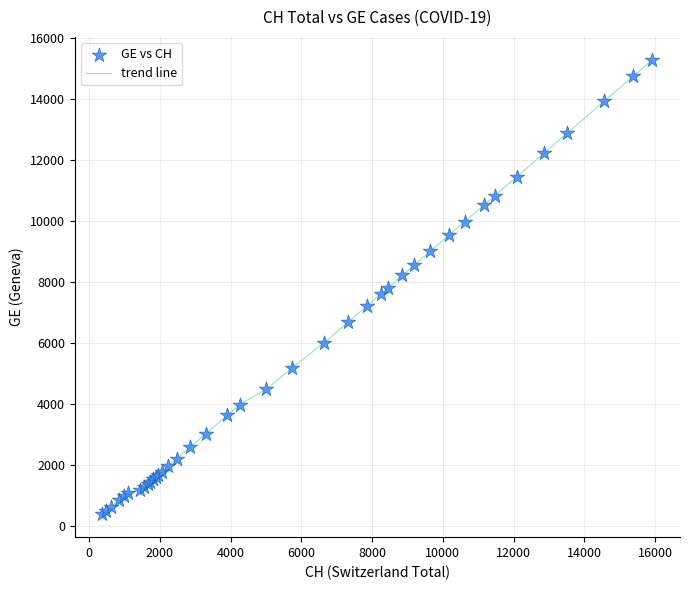

What is the greatest value displayed?

15284